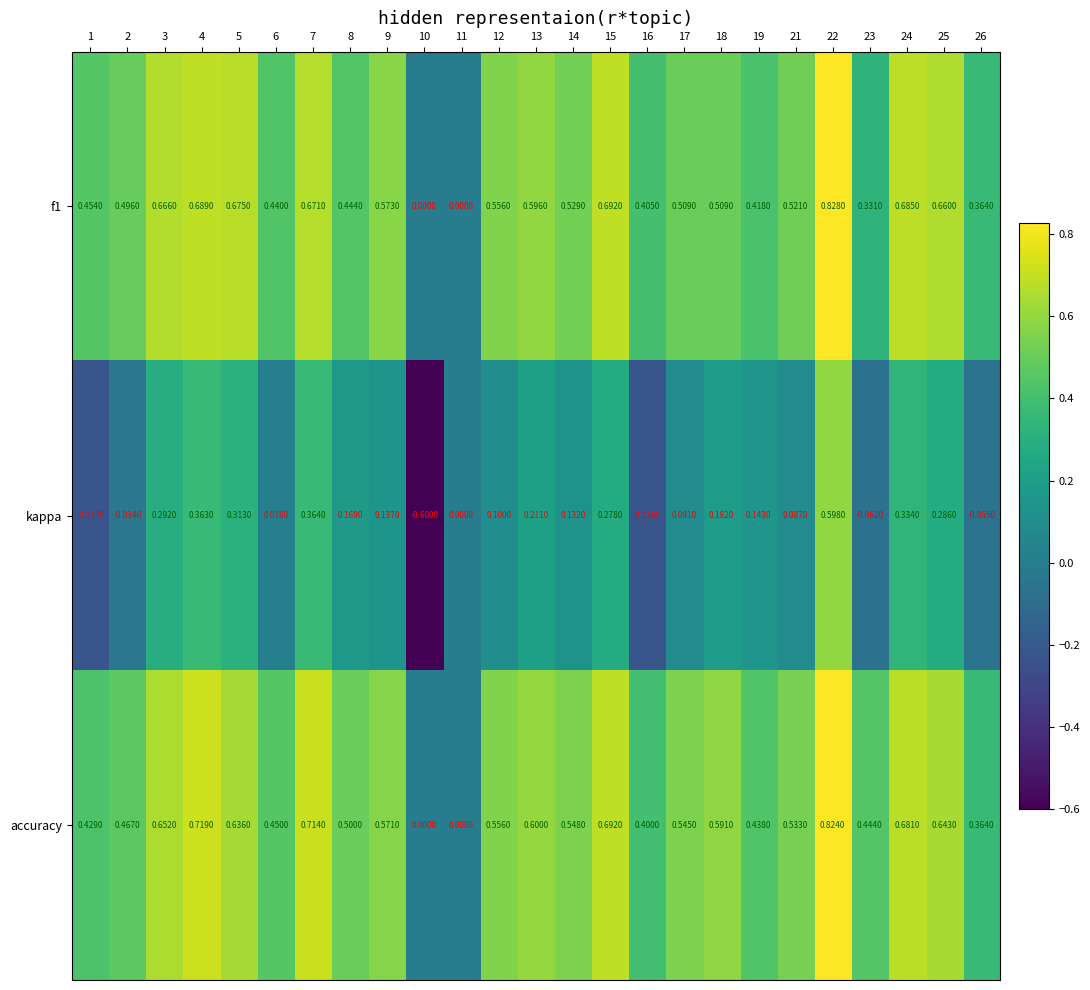

Which series has the largest range (max minus min)?

kappa